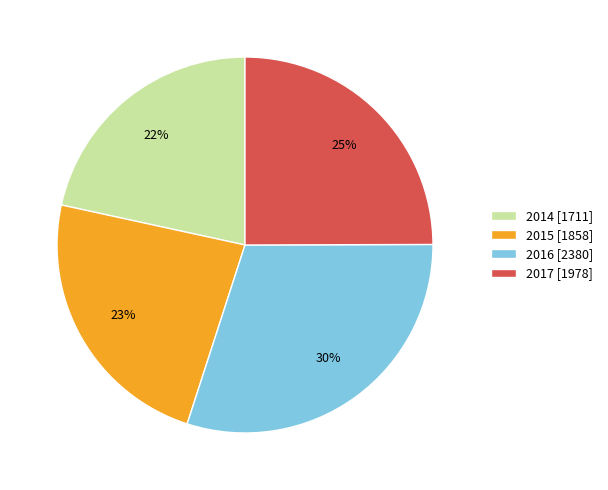

Rank the categories by value from lowest to highest.

2014, 2015, 2017, 2016